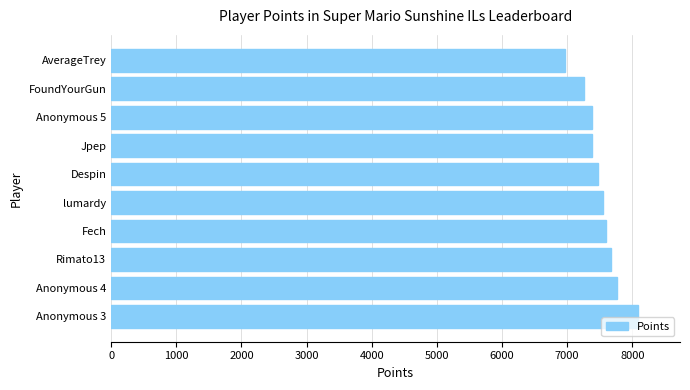

Read the value at Jpep.

7384